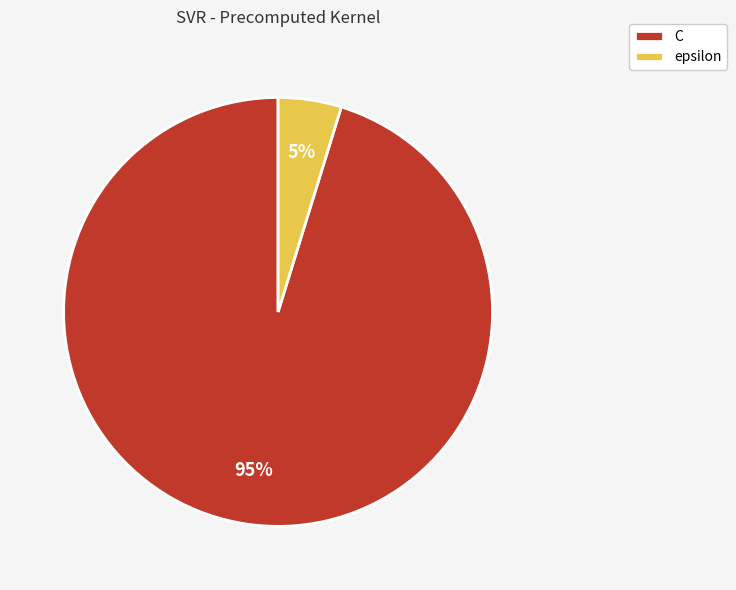

True or false: C accounts for 95% of the total.

True